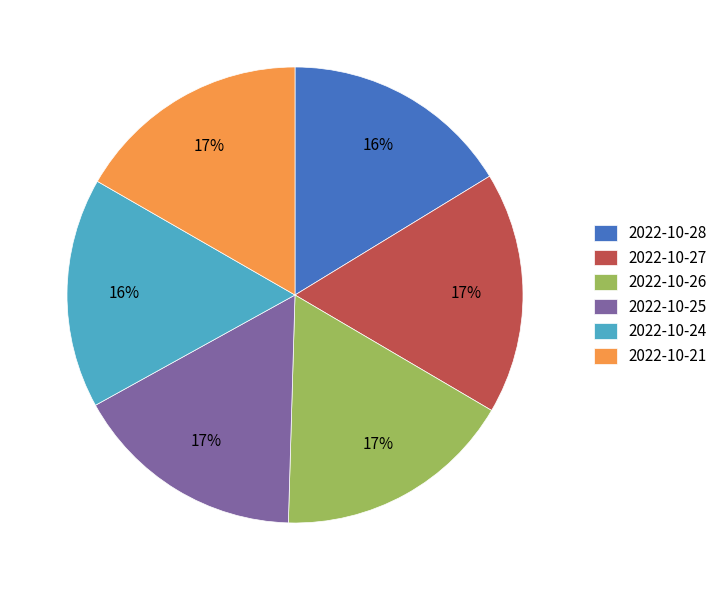

How many segments does this pie chart have?

6